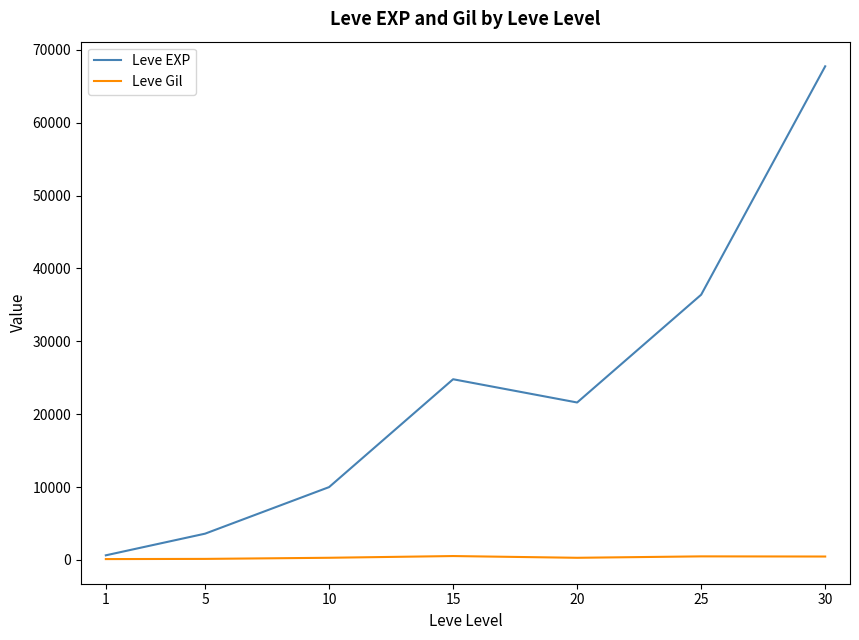

How many lines are shown in the chart?

2